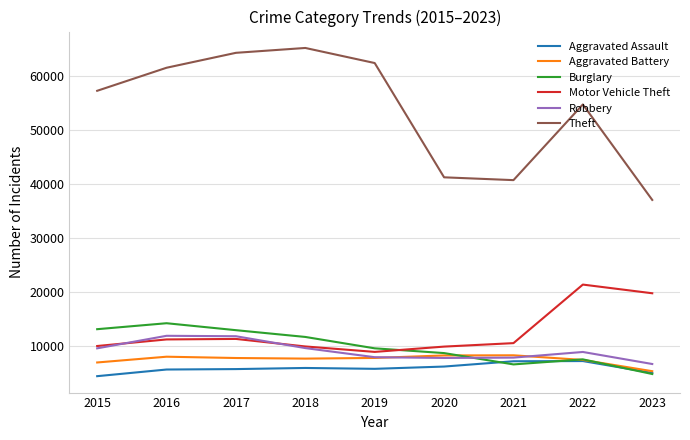

Is it true that Theft equals 40800 at 2021?

True